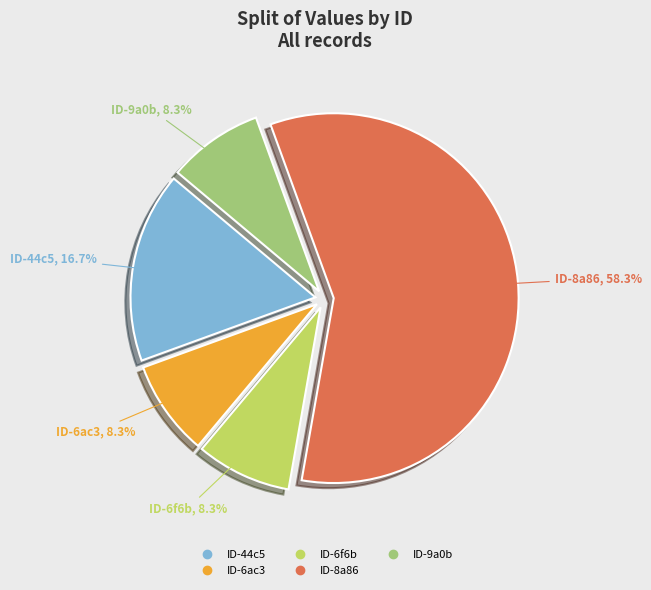

How many segments does this pie chart have?

5